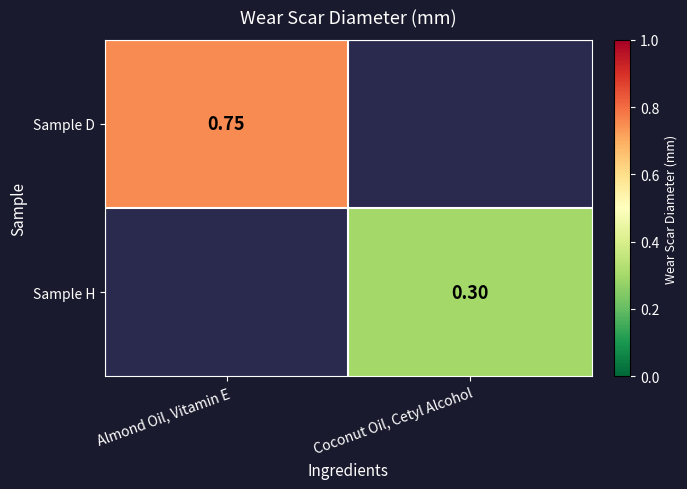

At which label is Sample D closest to 0?

Almond Oil, Vitamin E